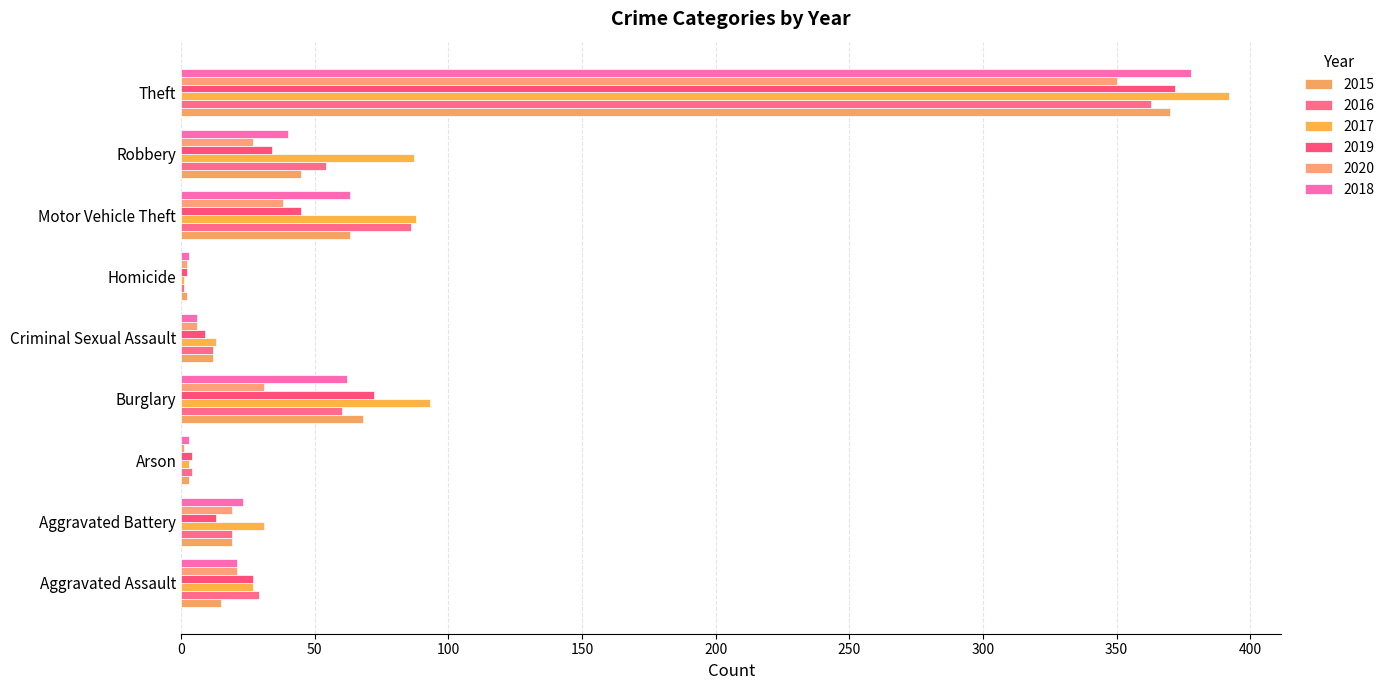

What position from the left is Criminal Sexual Assault?

5